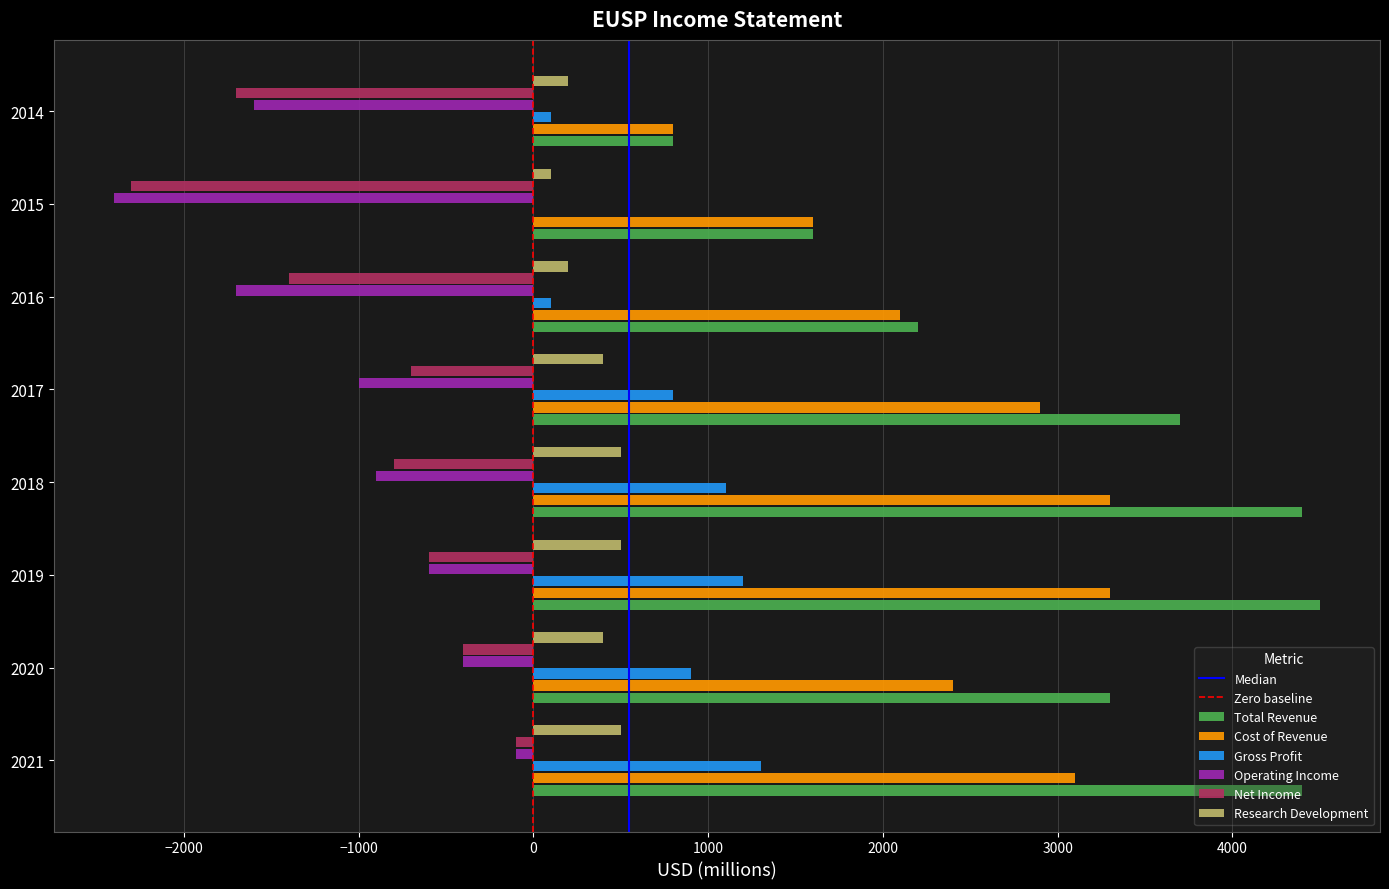

What is the difference between the Cost of Revenue values at 2015 and 2016?

500